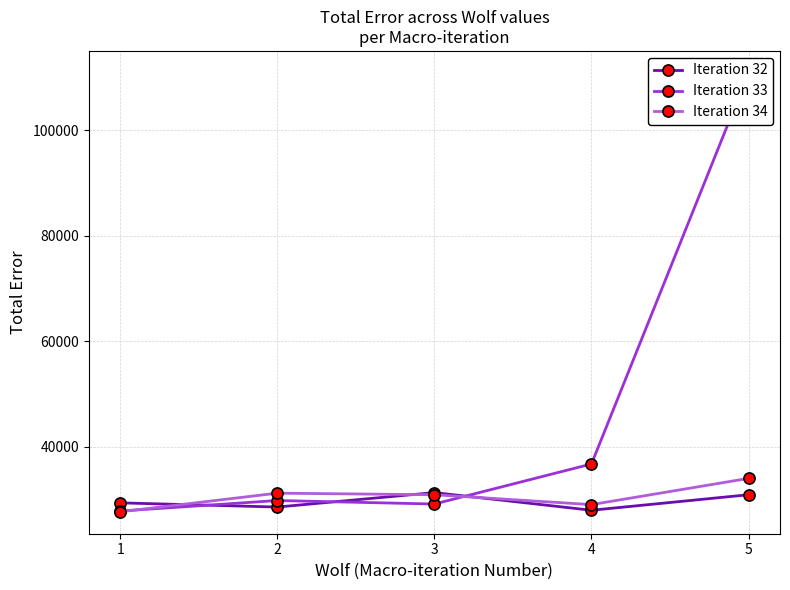

Which category has the lowest value in the Iteration 34 series?

1